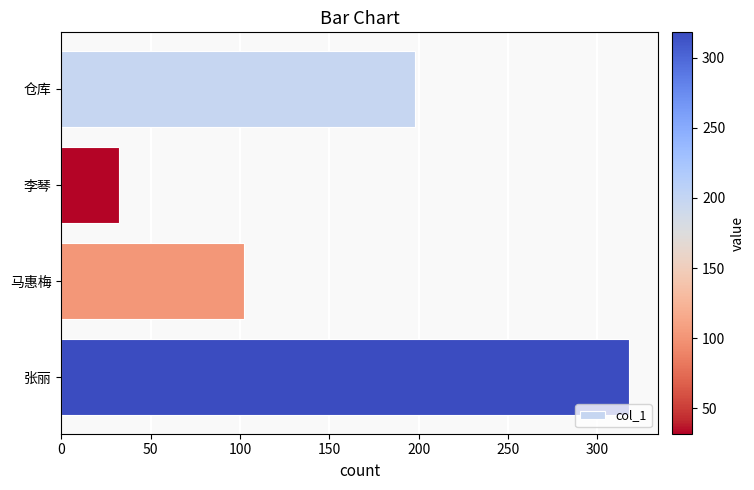

Reading top to bottom, what are all the values shown in this chart?

198	32	102	318